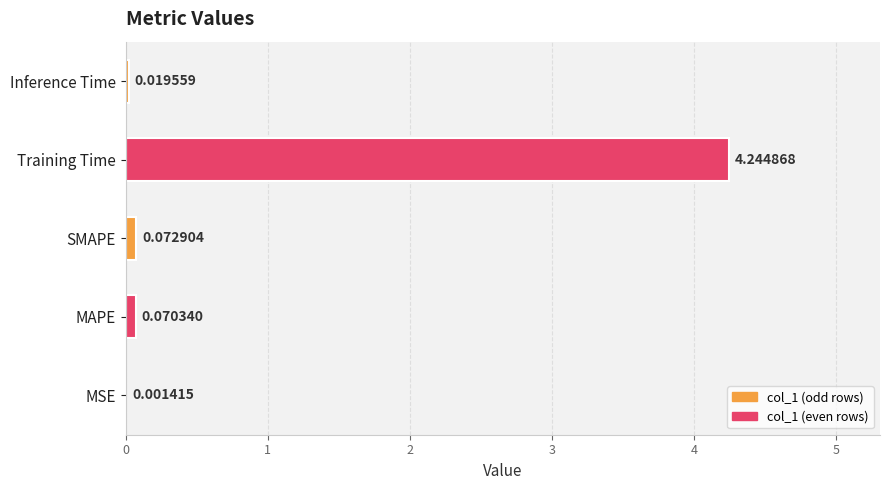

What is the sum of all values?

4.4